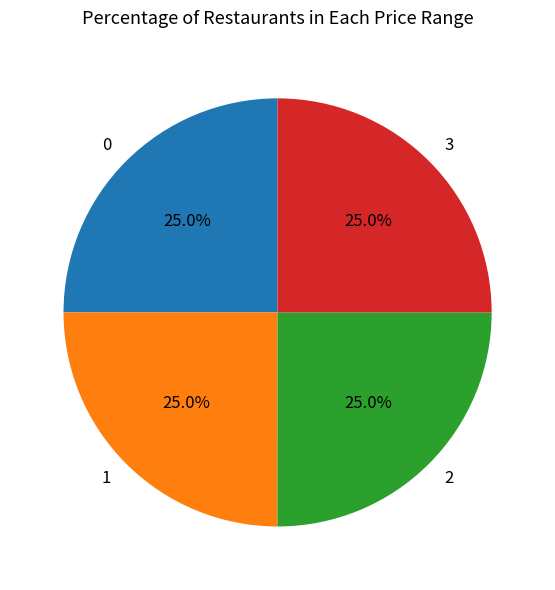

To the nearest percent, what is the combined percentage of 0 and 3?

50%